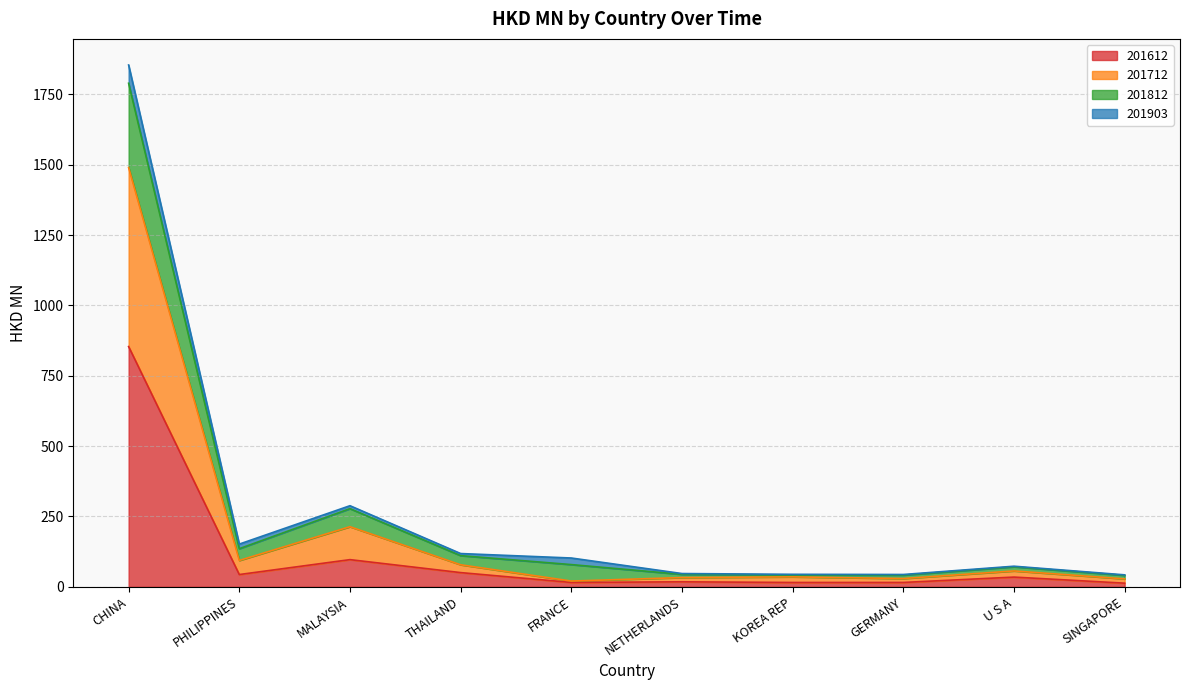

What are all the series names shown in the legend?

201612, 201712, 201812, 201903